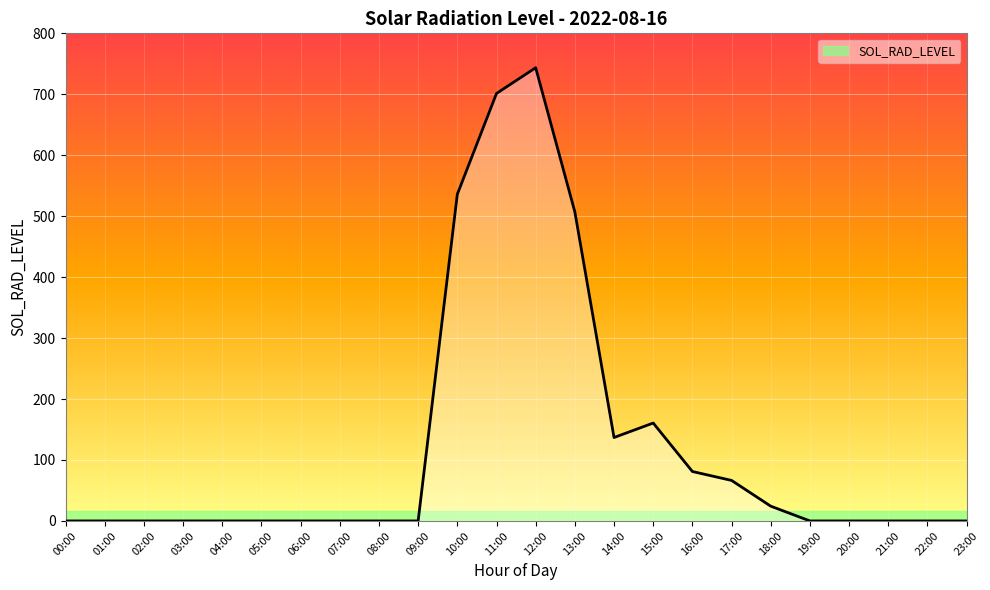

How many points are higher than both their immediate neighbors (excluding endpoints)?

2